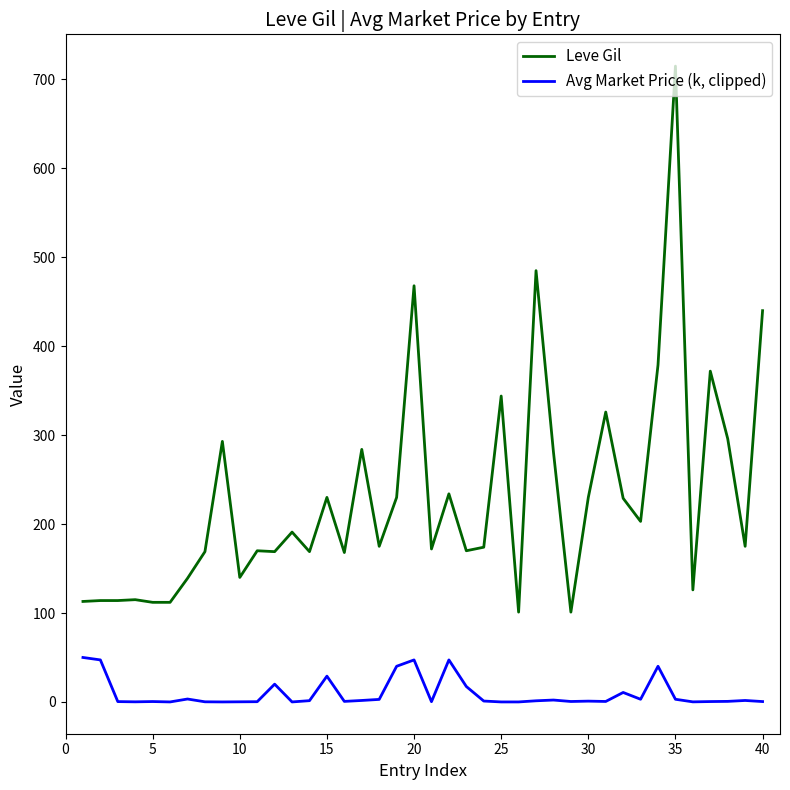

Which series has the largest range (max minus min)?

Leve Gil